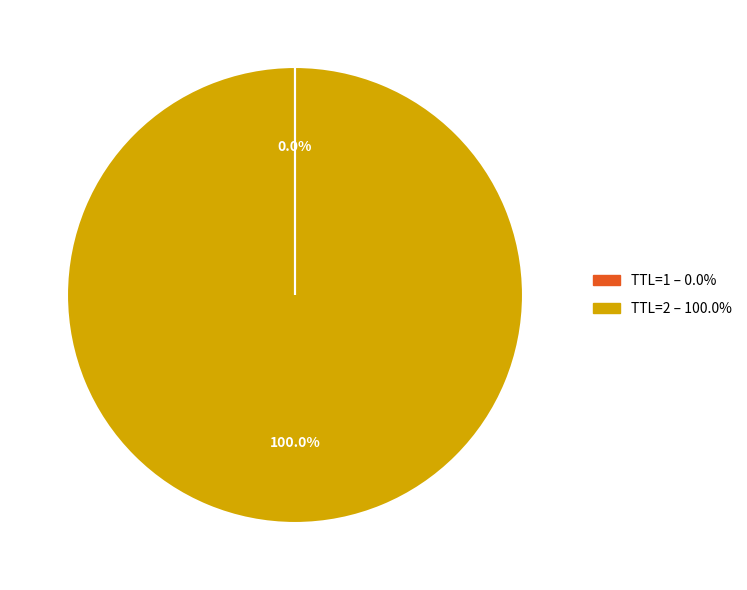

Is there a majority slice in this chart?

Yes